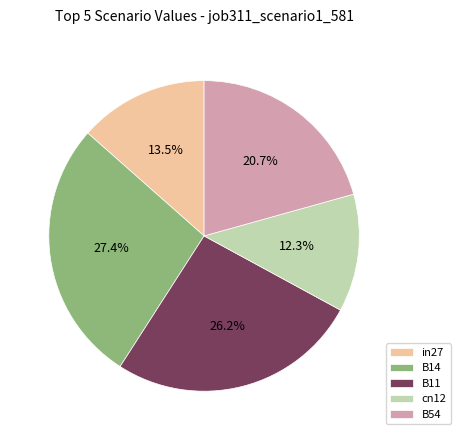

Do B54 and B11 together represent more than half of the pie?

No